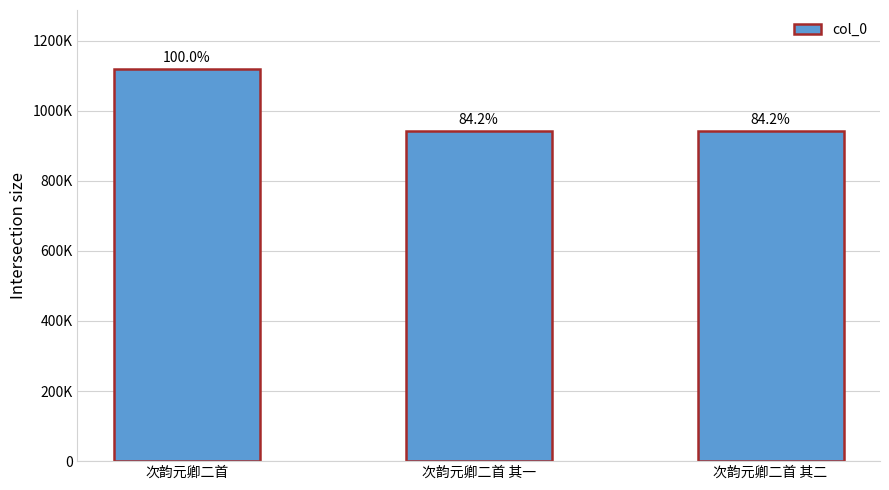

Are the bars horizontal?

No